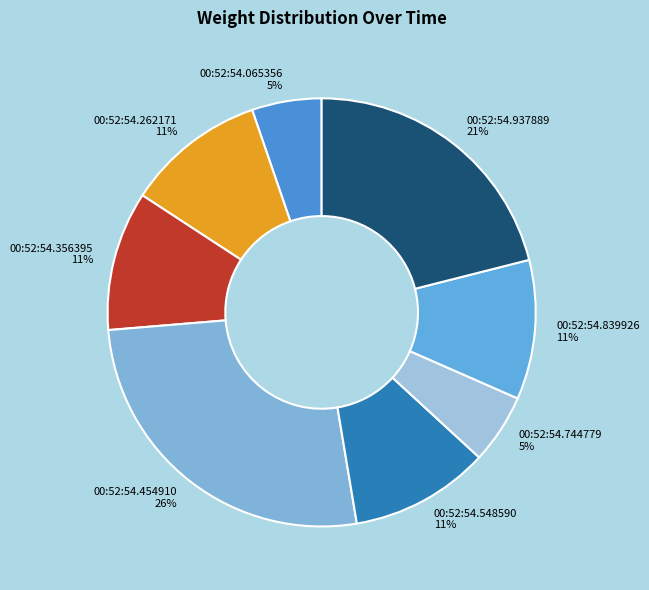

Does any single category account for the majority?

No